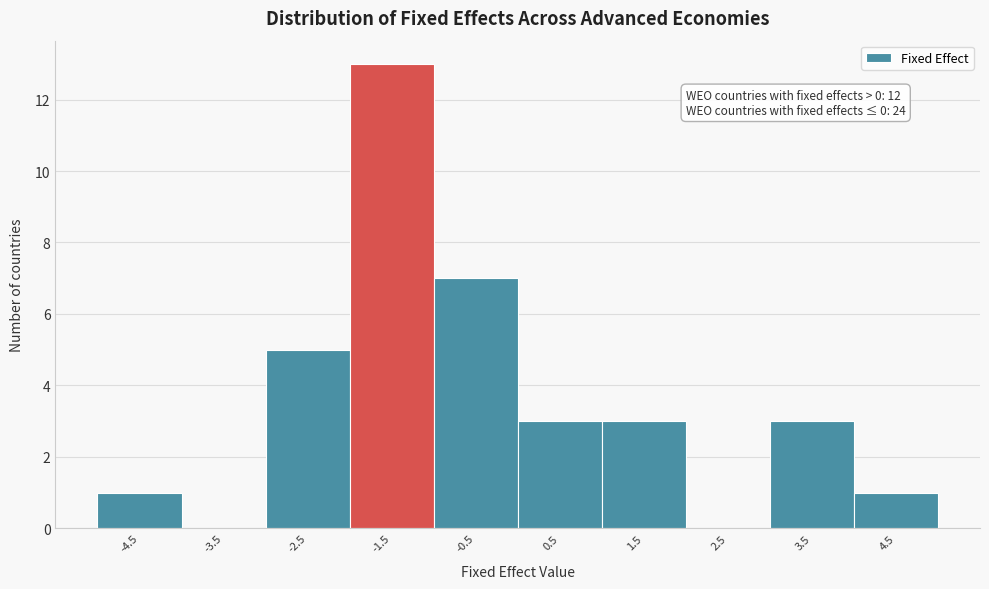

Reading right to left, extract all data points from this chart.

4.5=1	3.5=3	2.5=0	1.5=3	0.5=3	-0.5=7	-1.5=13	-2.5=5	-3.5=0	-4.5=1